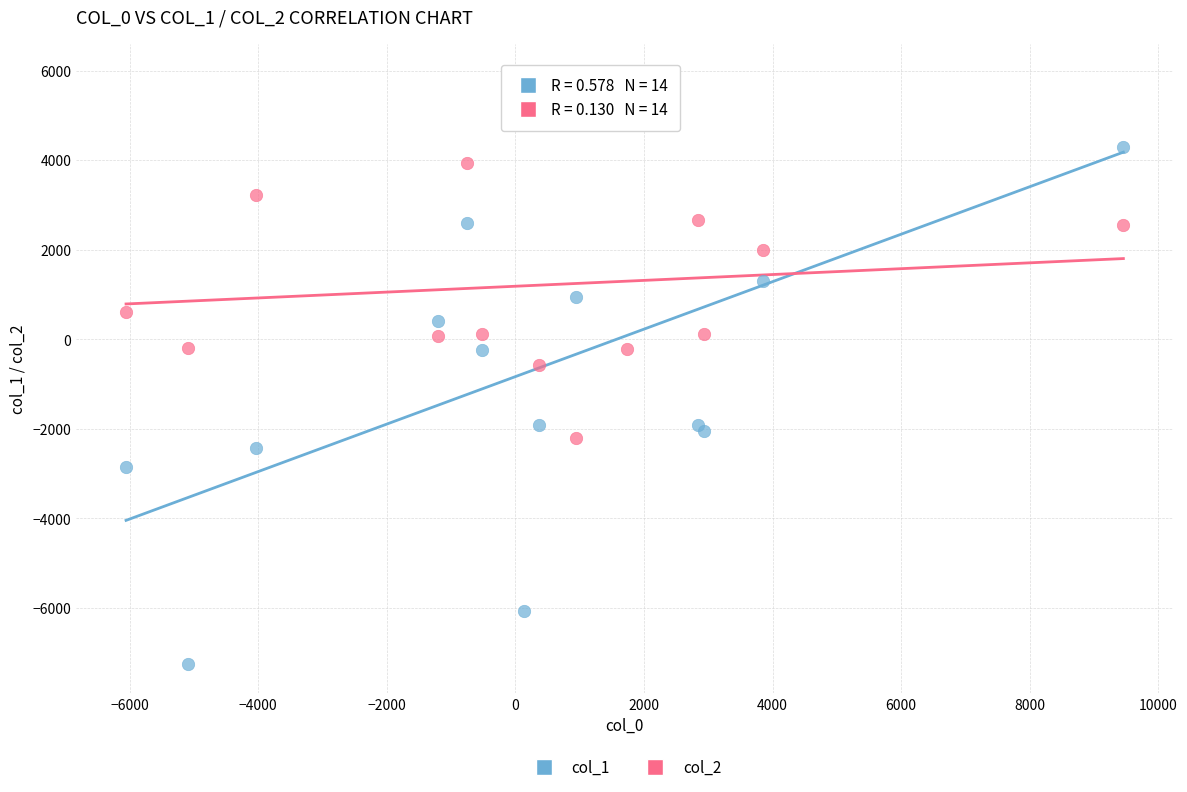

What is the X range (max minus min) for the scatter plot?

15510.6